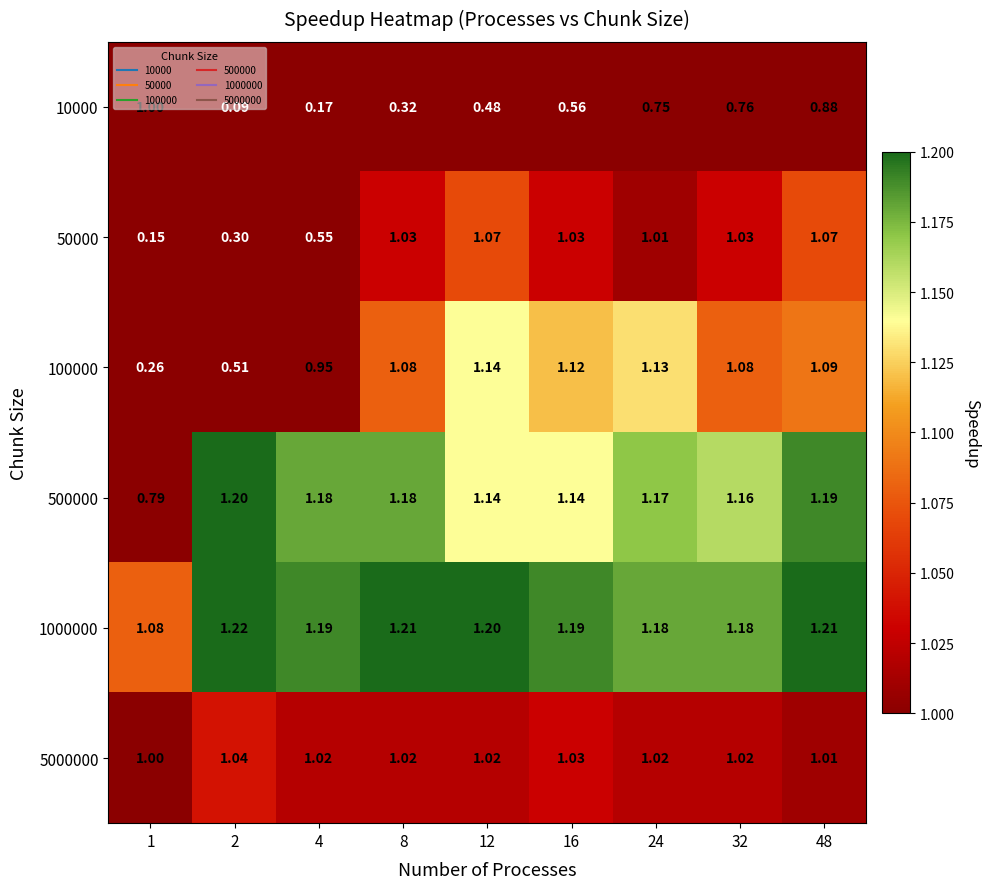

How many values in the 5000000 series exceed 1?

8